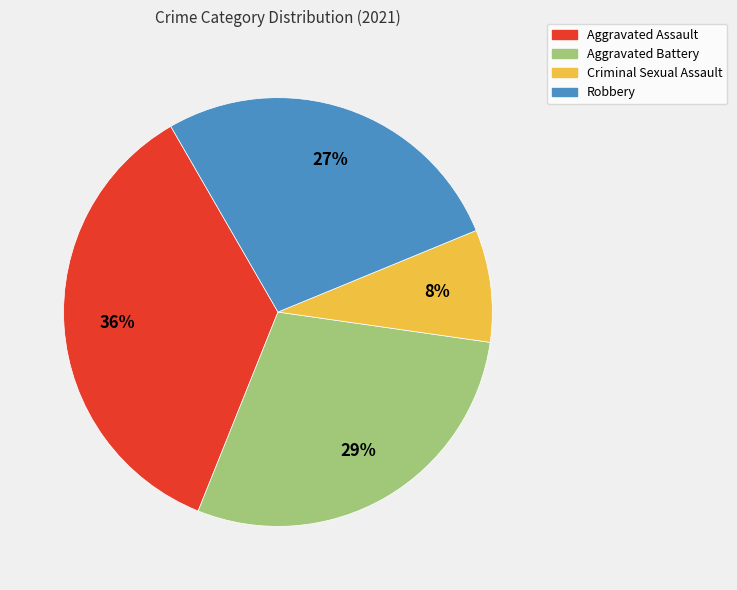

Do Criminal Sexual Assault and Robbery together represent more than half of the pie?

No